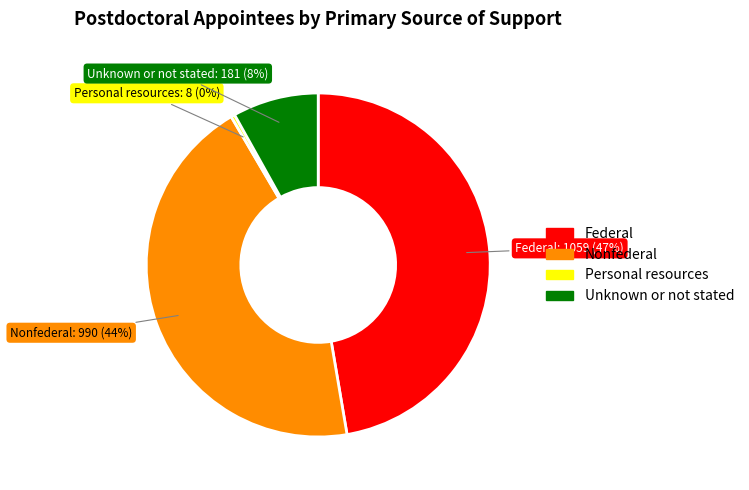

The Unknown or not stated slice represents 1% of the pie. True or false?

False